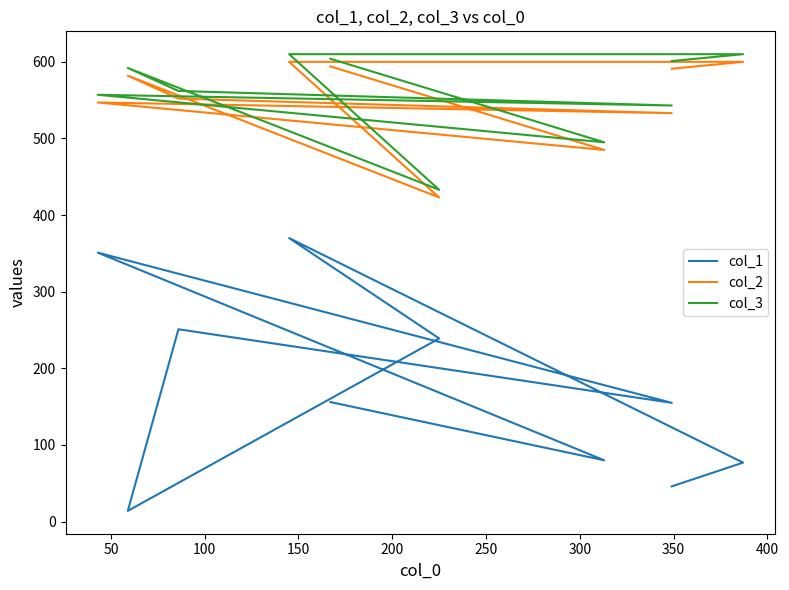

Rank the series at 50 from lowest to highest value.

col_1, col_2, col_3